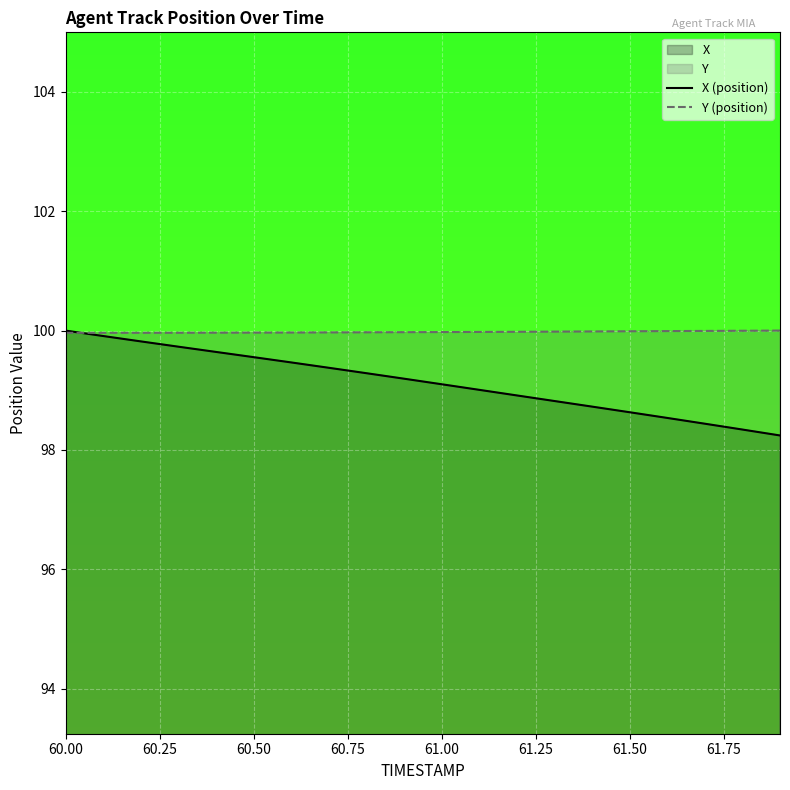

True or false: X (position) and Y (position) intersect in this chart.

True